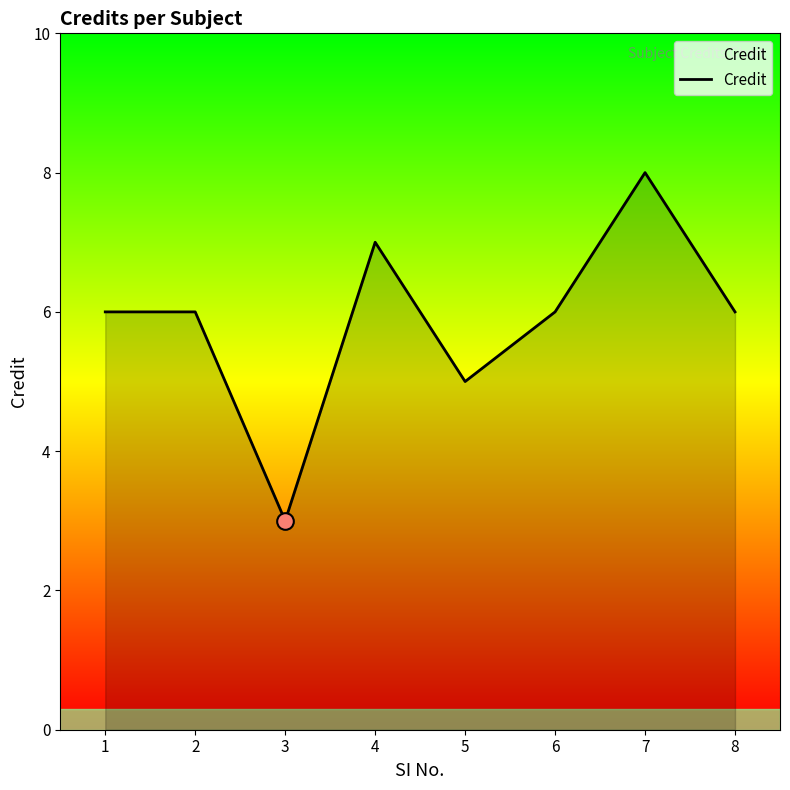

What is the minimum value shown in the chart?

3